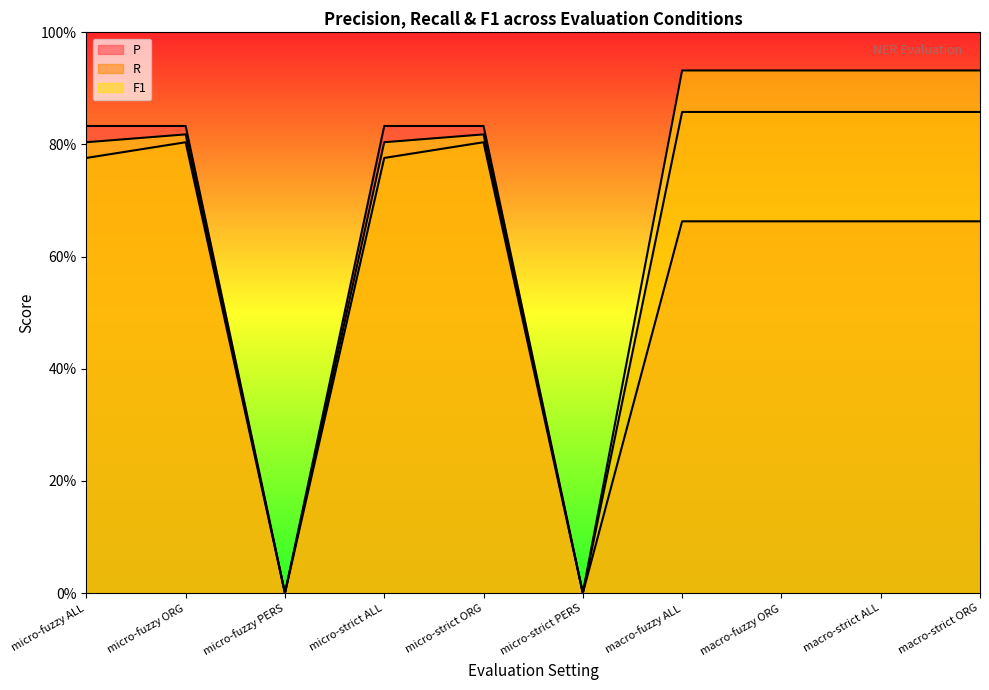

What is the average value of the F1 series?

0.7